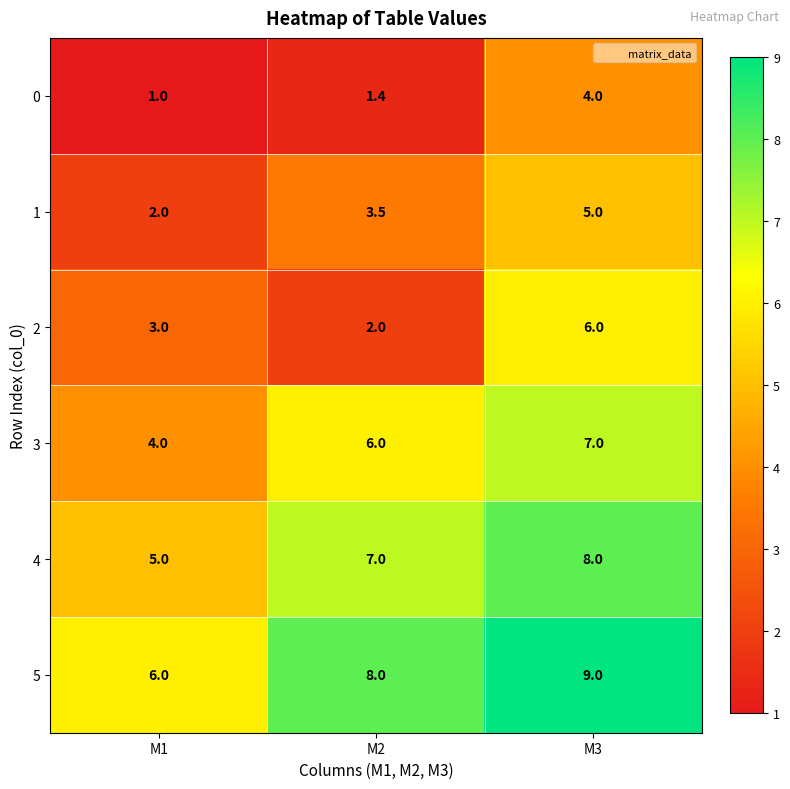

How many 3 values are between 4 and 7?

3